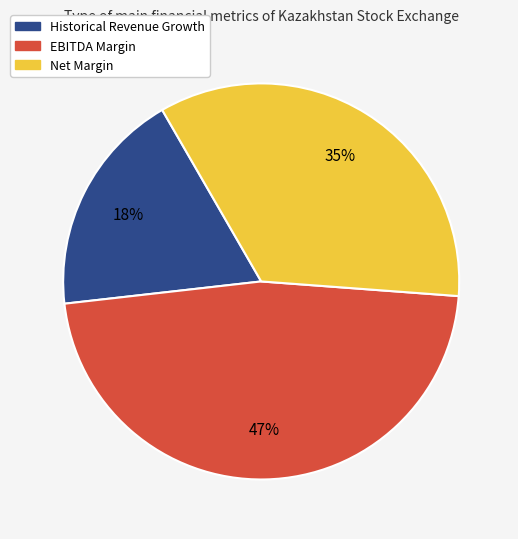

Is there a majority slice in this chart?

No